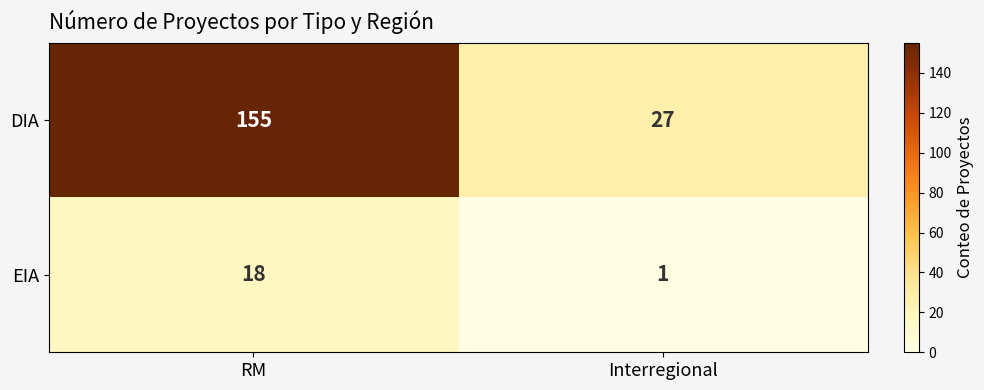

At which category is the sum across all series the highest?

RM